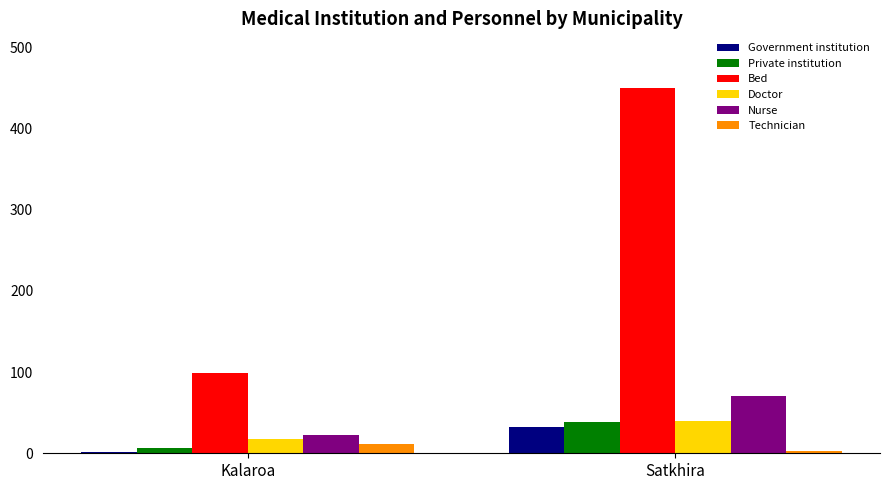

What are all the series names shown in the legend?

Government institution, Private institution, Bed, Doctor, Nurse, Technician